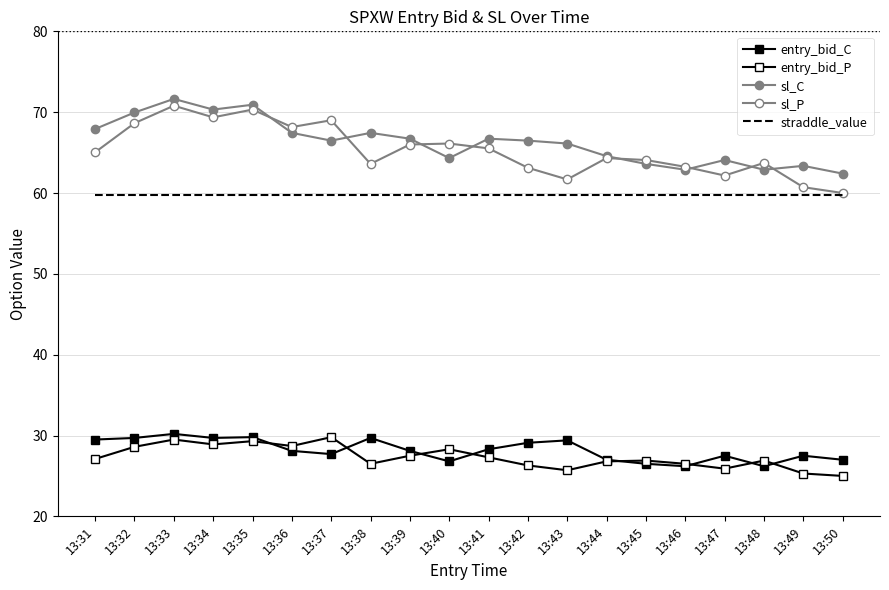

What is the difference between the sl_C values at 13:36 and 13:41?

0.7